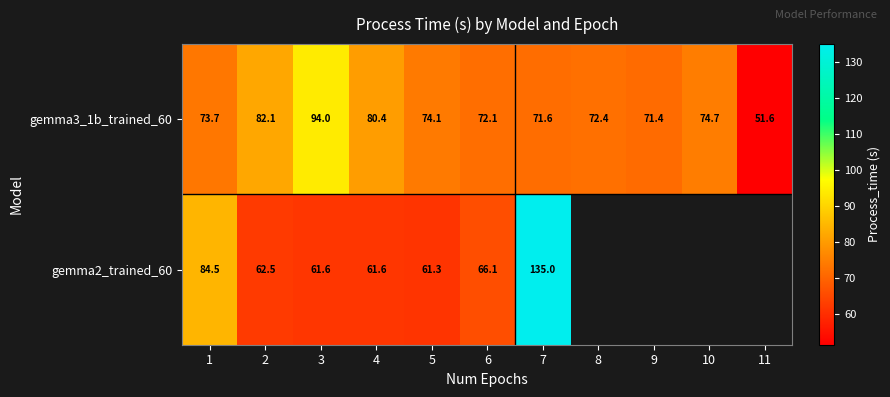

How many data points in gemma3_1b_trained_60 are less than 73?

5